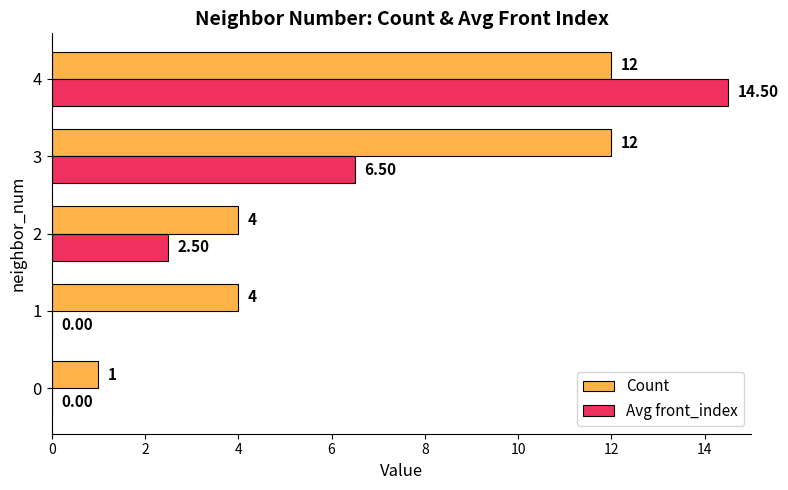

Between 0 and 3, which series saw the biggest shift?

Count